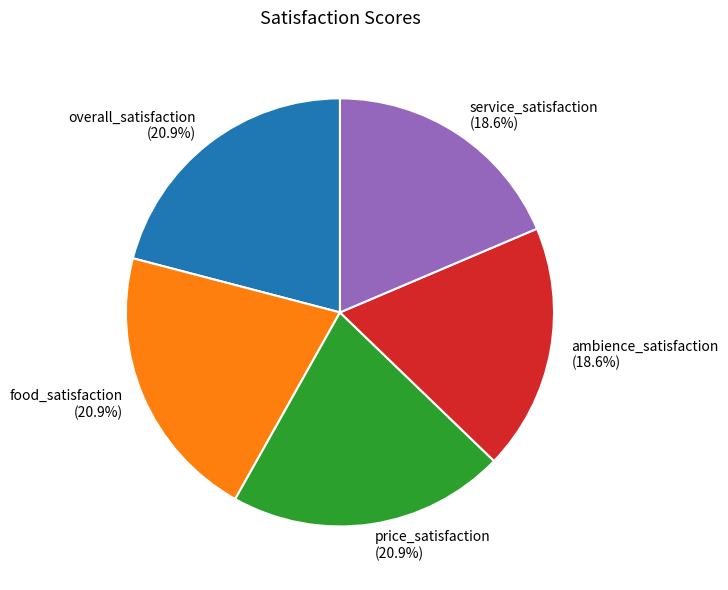

Between overall_satisfaction and service_satisfaction, which is larger?

overall_satisfaction